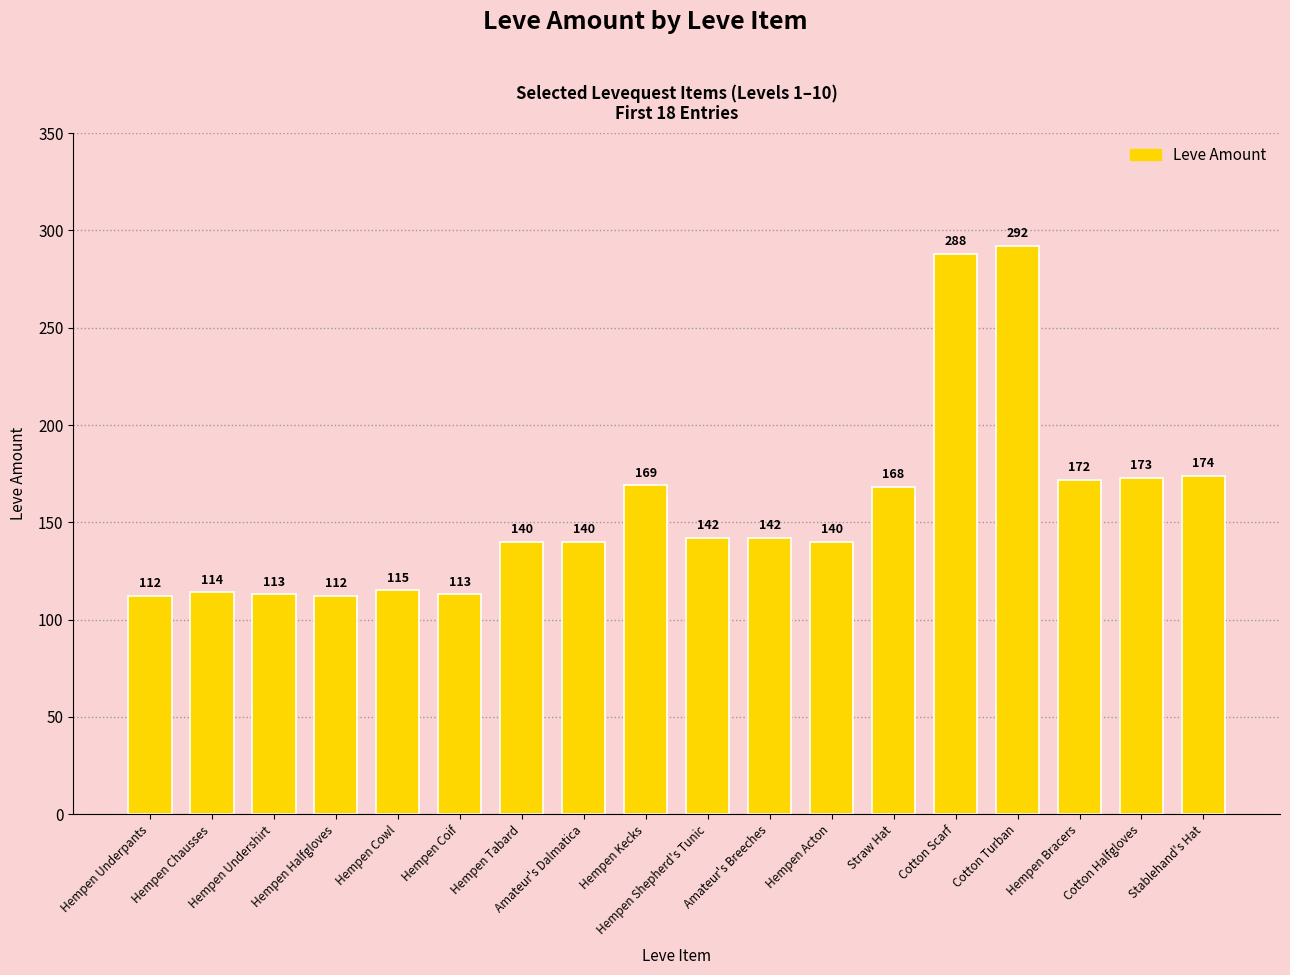

What is the smallest value displayed?

112